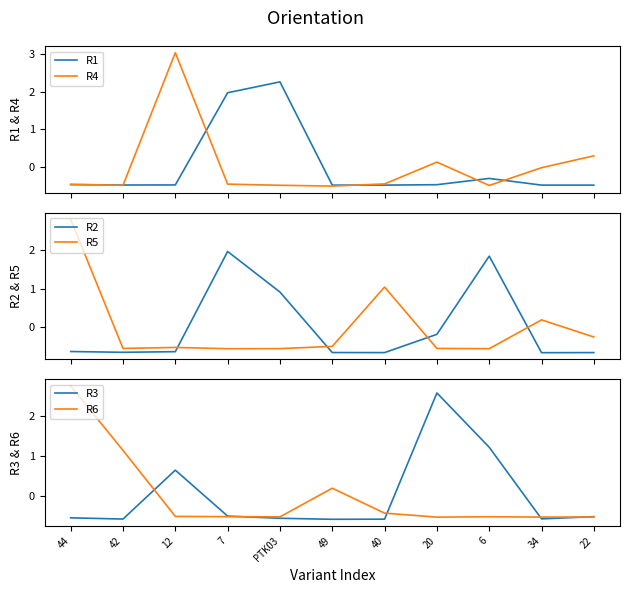

Which series has the widest spread of values?

R4